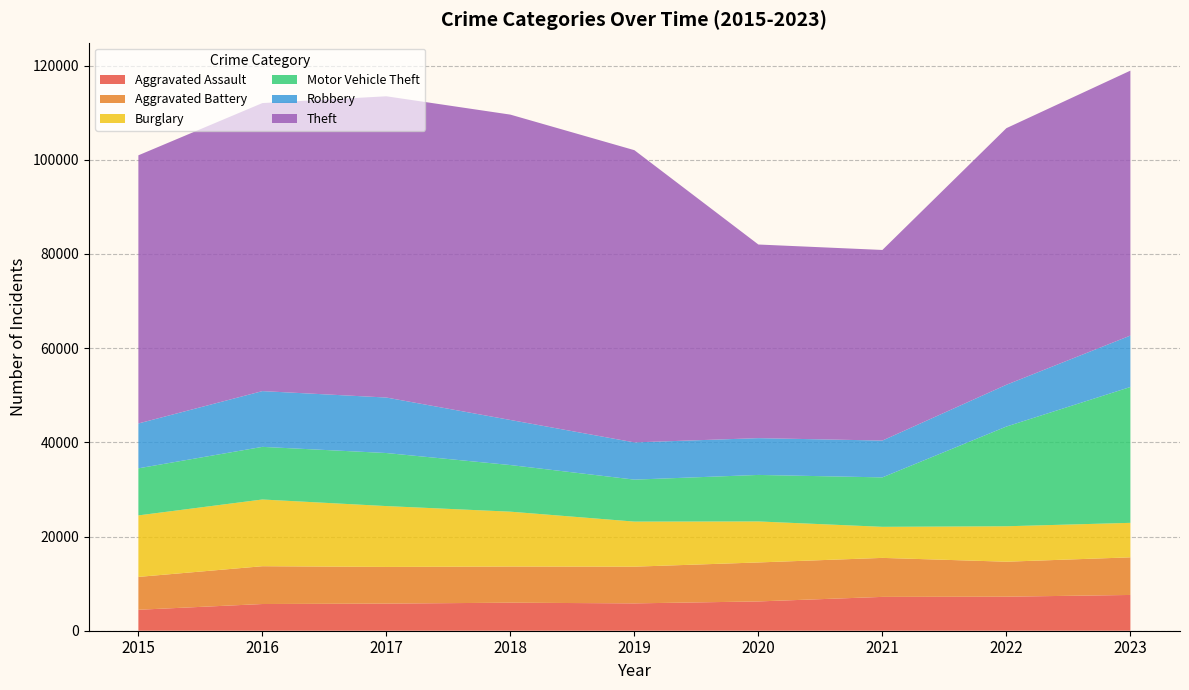

Reading left to right, list all the values displayed in this chart.

Aggravated Assault: 4450	5671	5759	5953	5806	6221	7185	7227	7595
Aggravated Battery: 6977	8026	7788	7678	7795	8277	8281	7428	7989
Burglary: 13062	14170	12921	11649	9572	8708	6596	7527	7324
Motor Vehicle Theft: 9995	11174	11264	9899	8912	9876	10498	21173	28848
Robbery: 9526	11841	11784	9573	7905	7813	7821	8874	10918
Theft: 56940	61161	63970	64840	62050	41114	40473	54486	56257